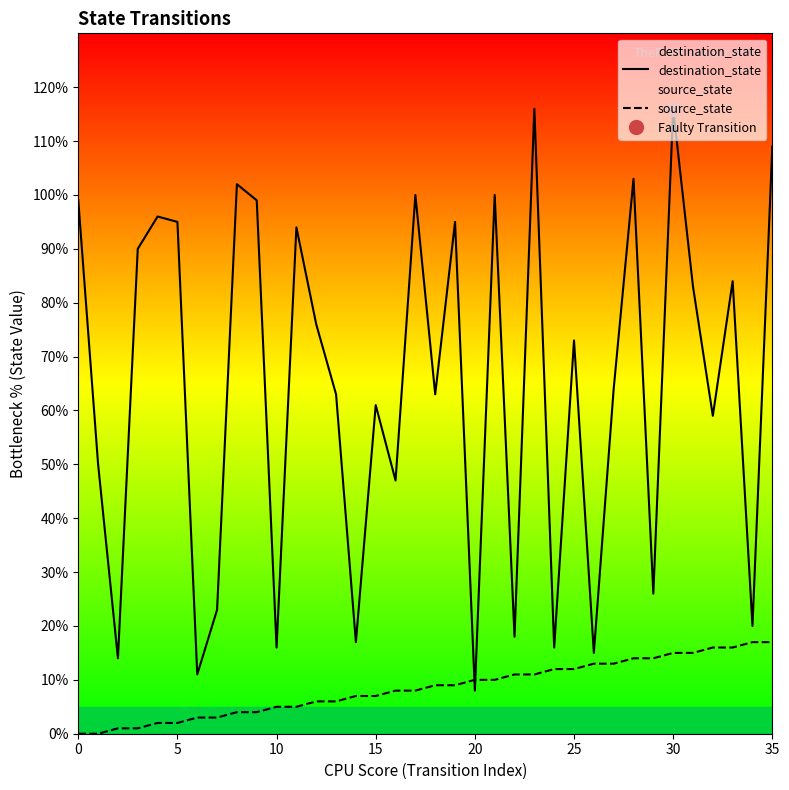

Reading left to right, list all the values displayed in this chart.

destination_state: 99	50	14	90	96	95	11	23	102	99	16	94	76	63	17	61	47	100	63	95	8	100	18	116	16	73	15	64	103	26	116	83	59	84	20	109
source_state: 0	0	1	1	2	2	3	3	4	4	5	5	6	6	7	7	8	8	9	9	10	10	11	11	12	12	13	13	14	14	15	15	16	16	17	17